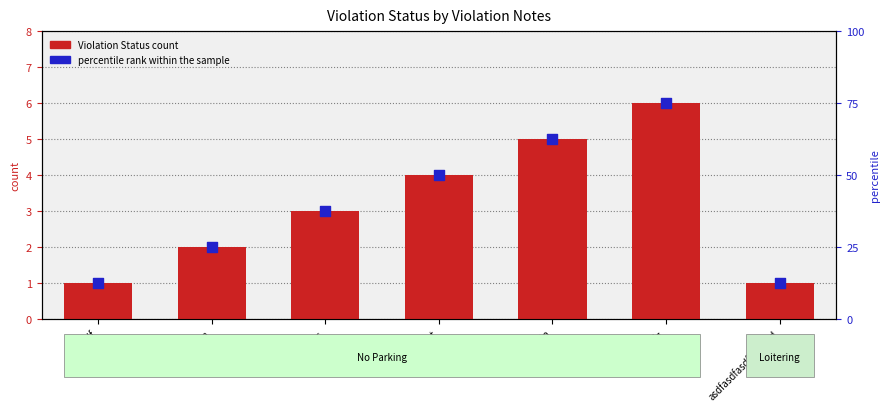

Which series contains the lowest Y value?

Violation Status